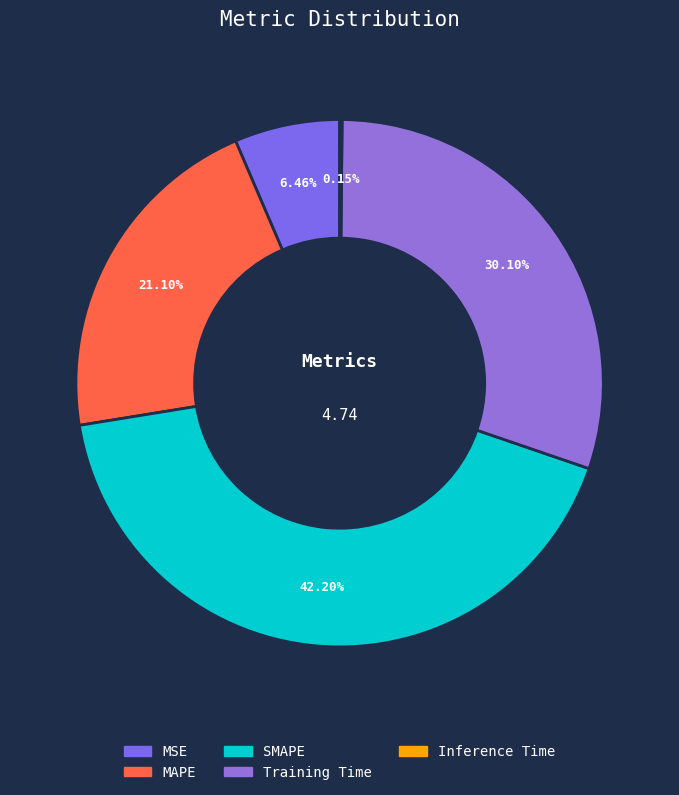

To the nearest percent, what is the average slice percentage?

20%